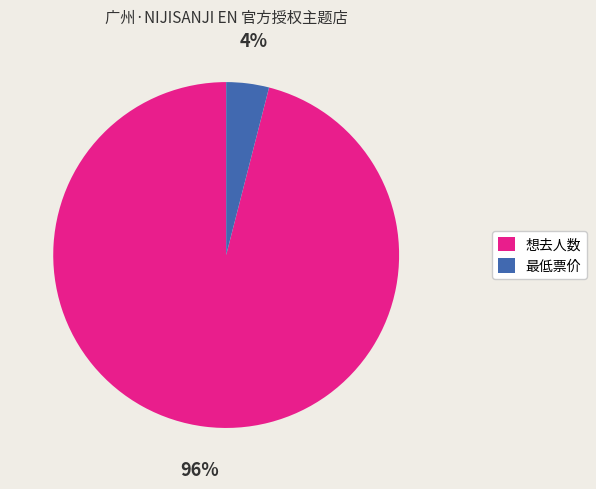

Do 最低票价 and 想去人数 together represent more than half of the pie?

Yes